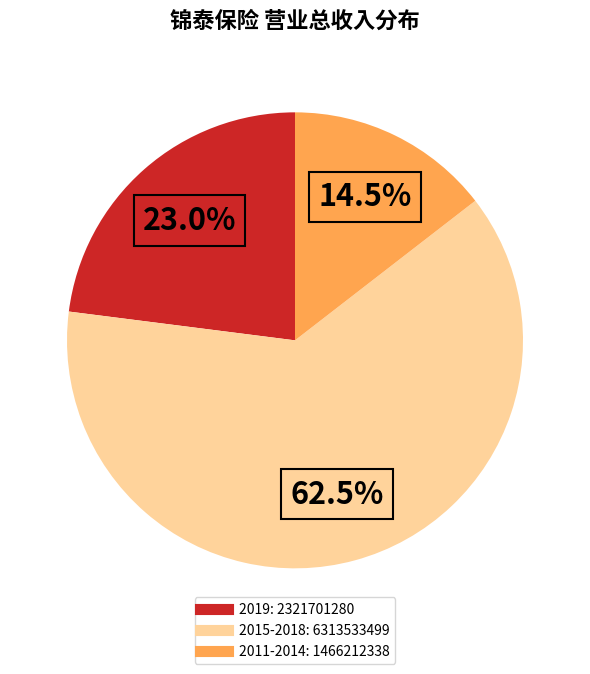

To the nearest percent, what is the difference between the largest and smallest slice percentages?

48%